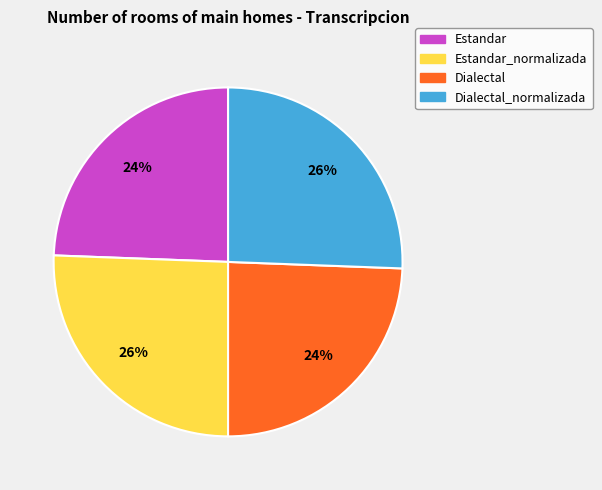

Is there a majority slice in this chart?

No